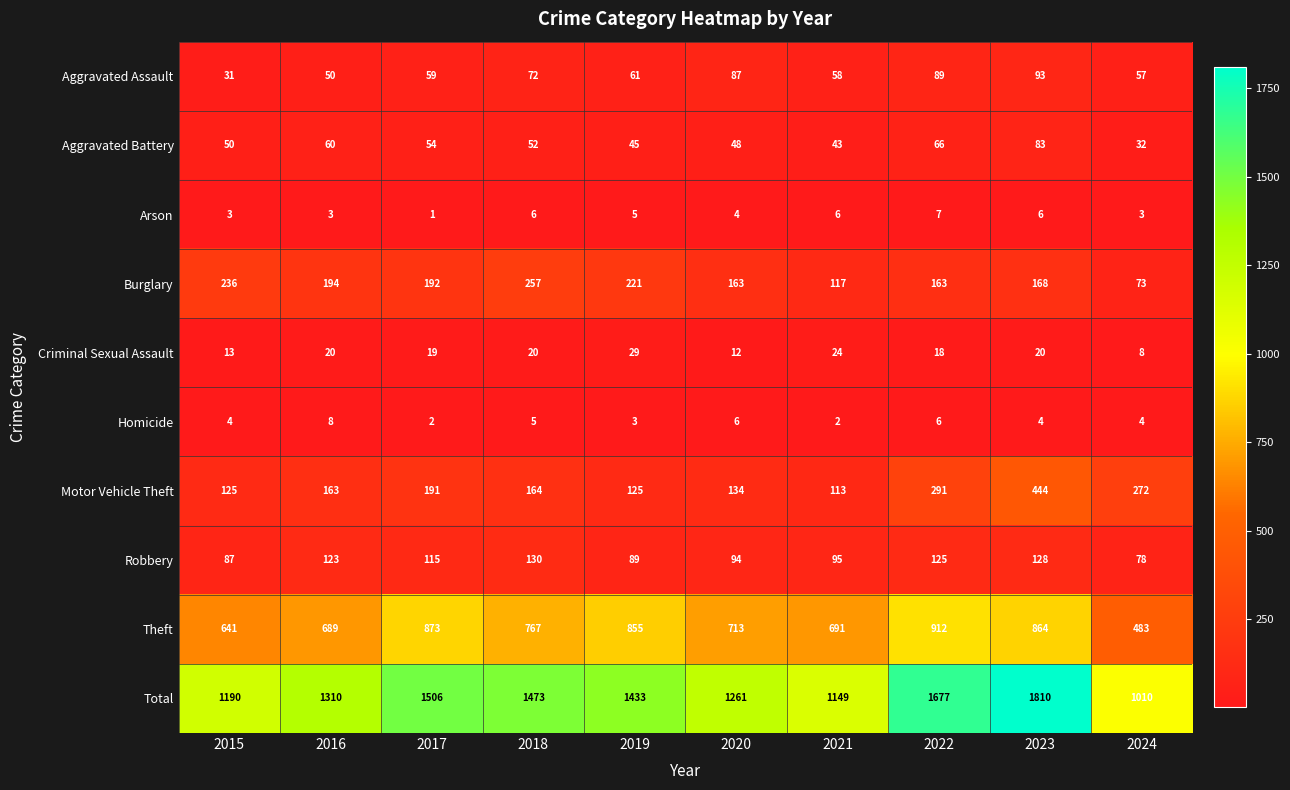

At which category is the sum across all series the highest?

2023